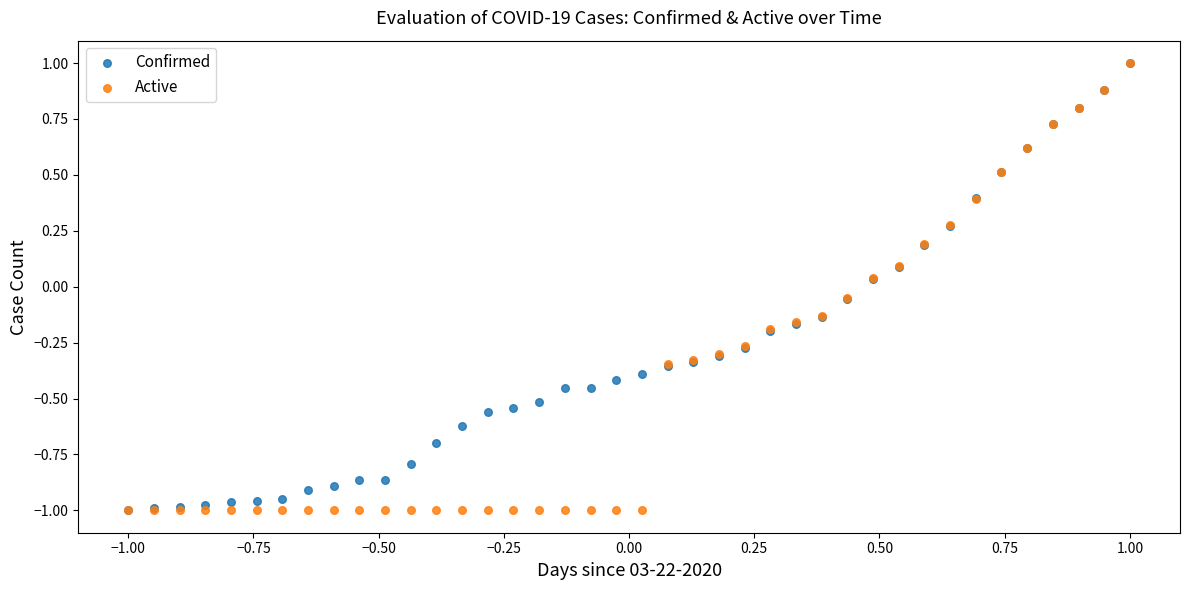

What are all the series names shown in the legend?

Confirmed, Active